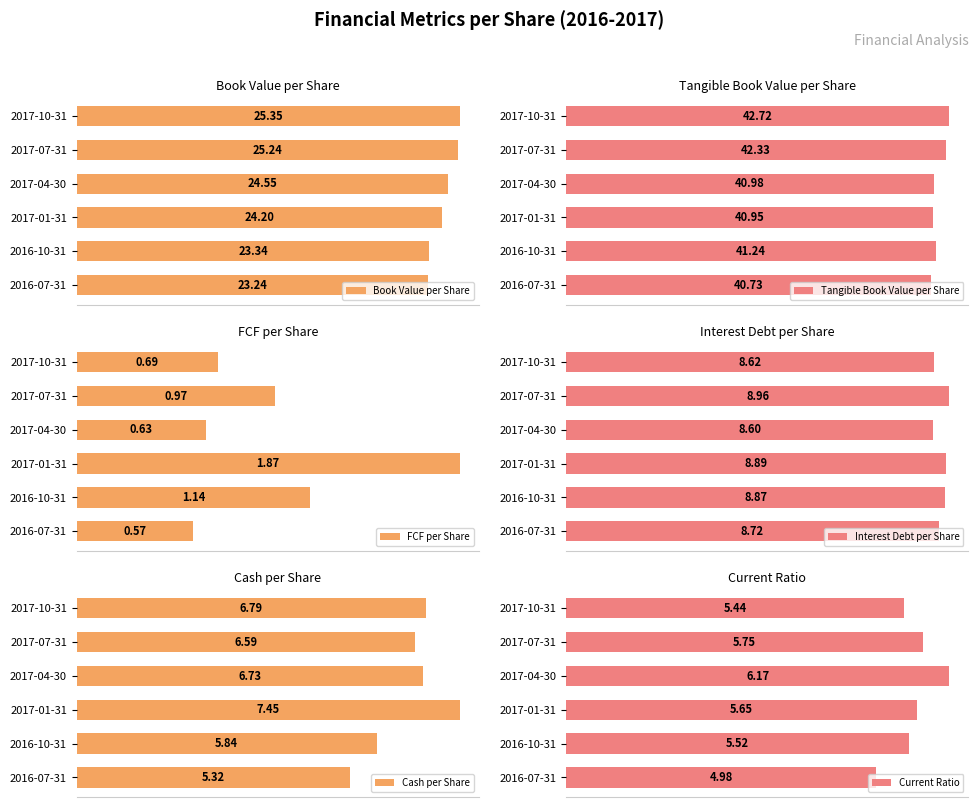

At how many categories does at least one series exceed 2?

6